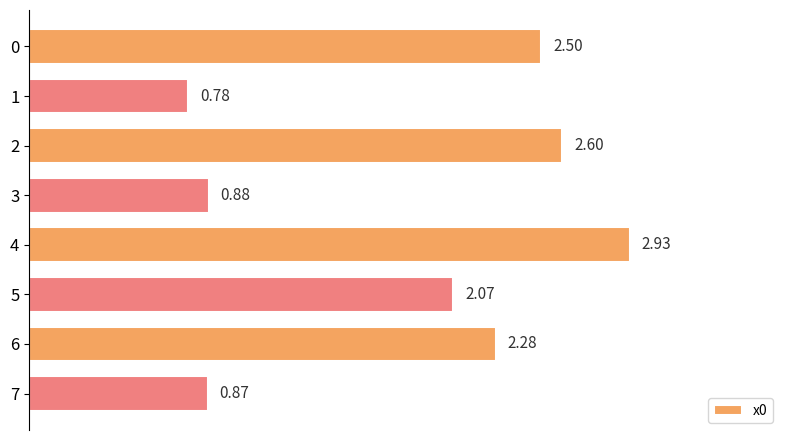

List the labels in order of value, smallest first.

1, 7, 3, 5, 6, 0, 2, 4